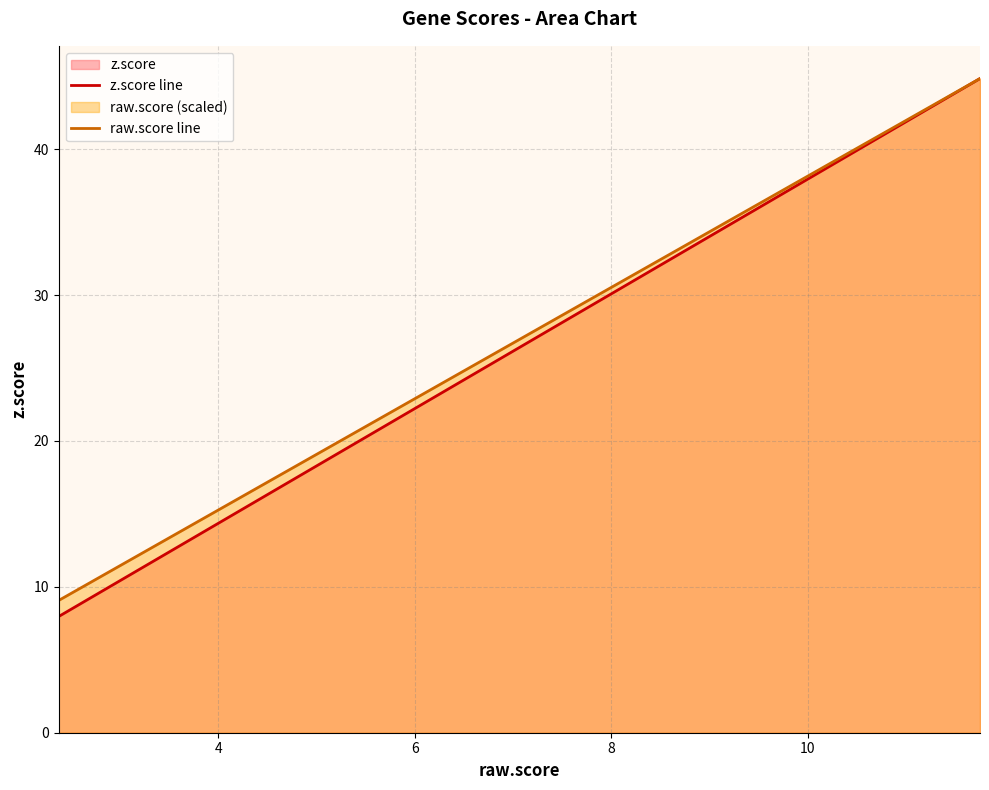

Which series has the largest range (max minus min)?

z.score line